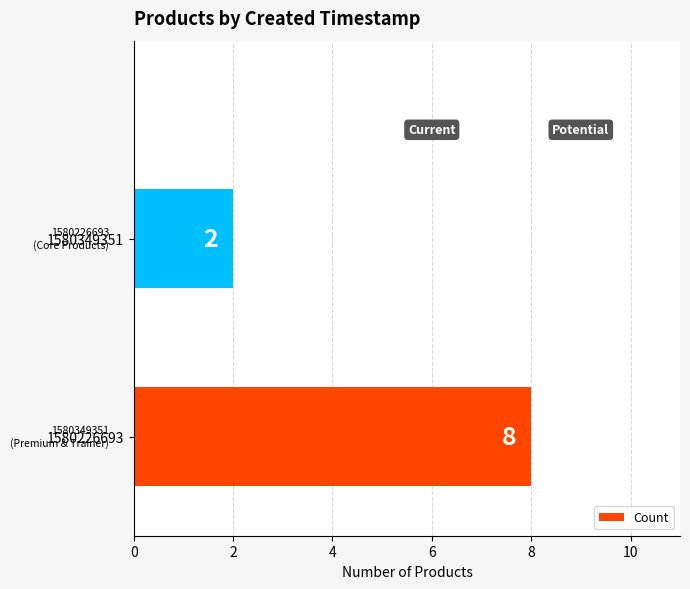

List the labels in order of value, largest first.

1580226693, 1580349351